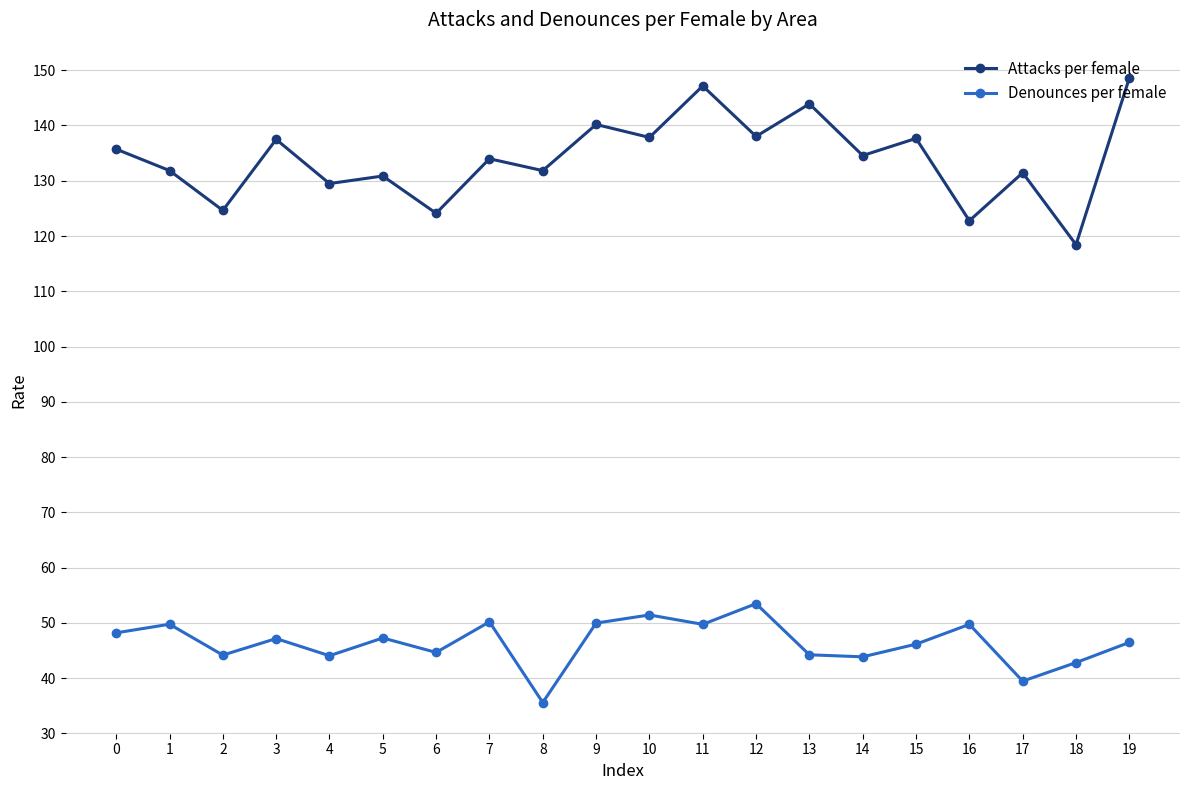

What is the difference between the maximum and second lowest values in the Attacks per female series?

25.8